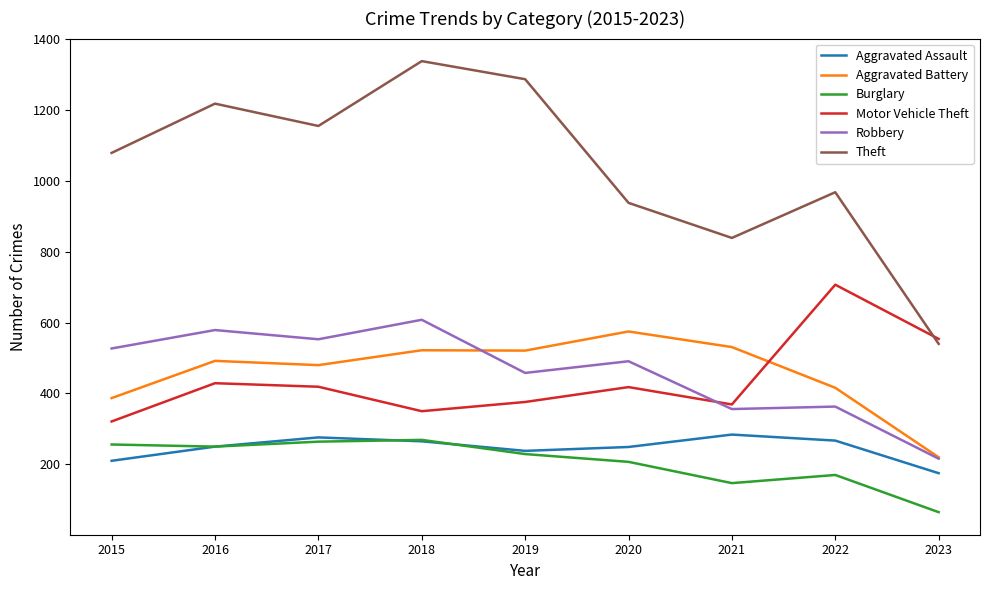

True or false: Aggravated Assault has a value of 210 at 2015.

True